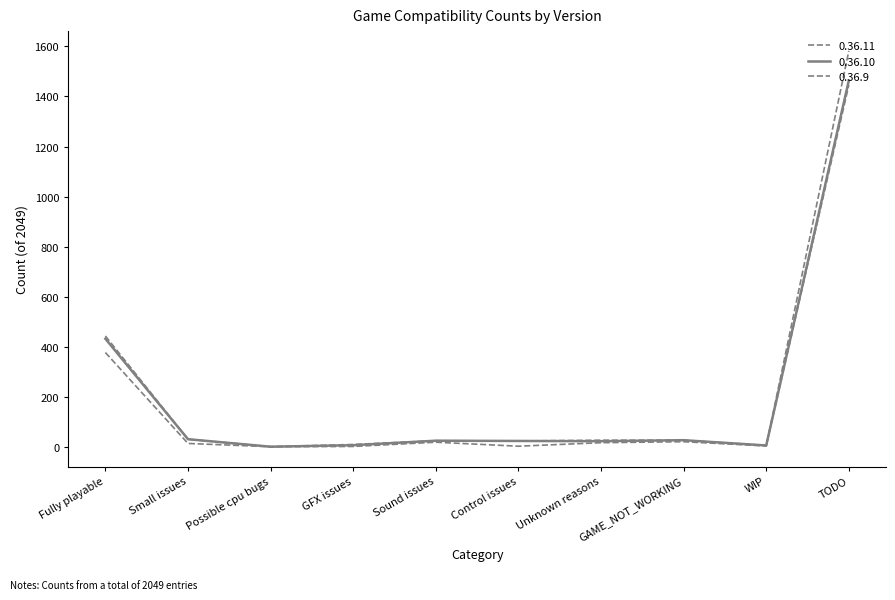

The 0.36.10 series shows 25 at Control issues. True or false?

True